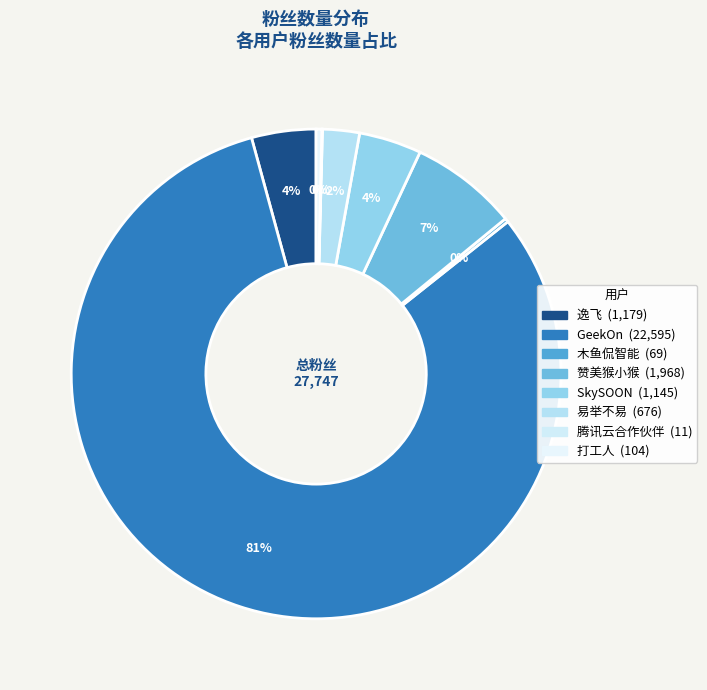

The SkySOON slice represents 4% of the pie. True or false?

True